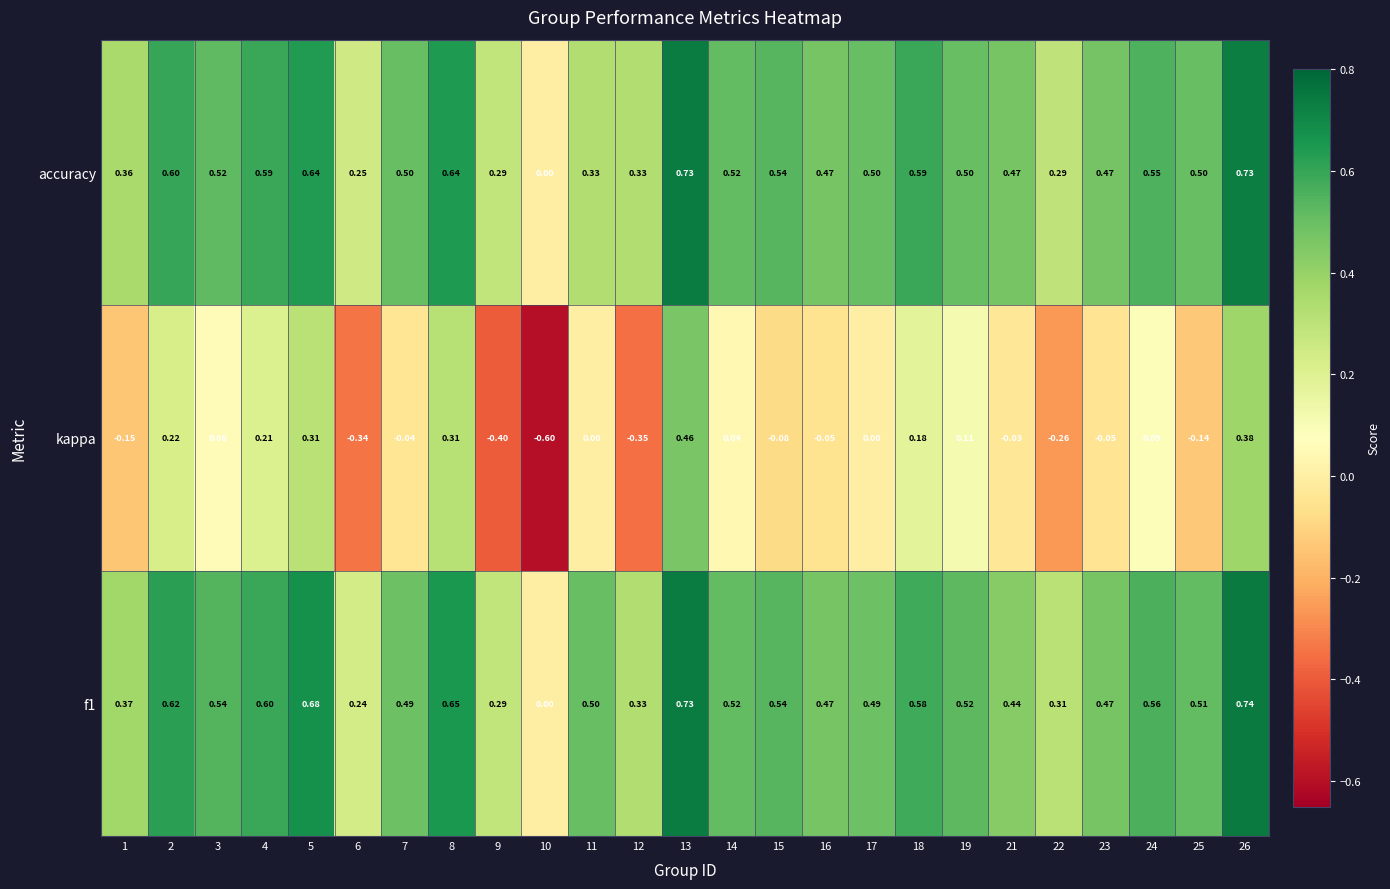

Which series changed the most between 3 and 13?

kappa